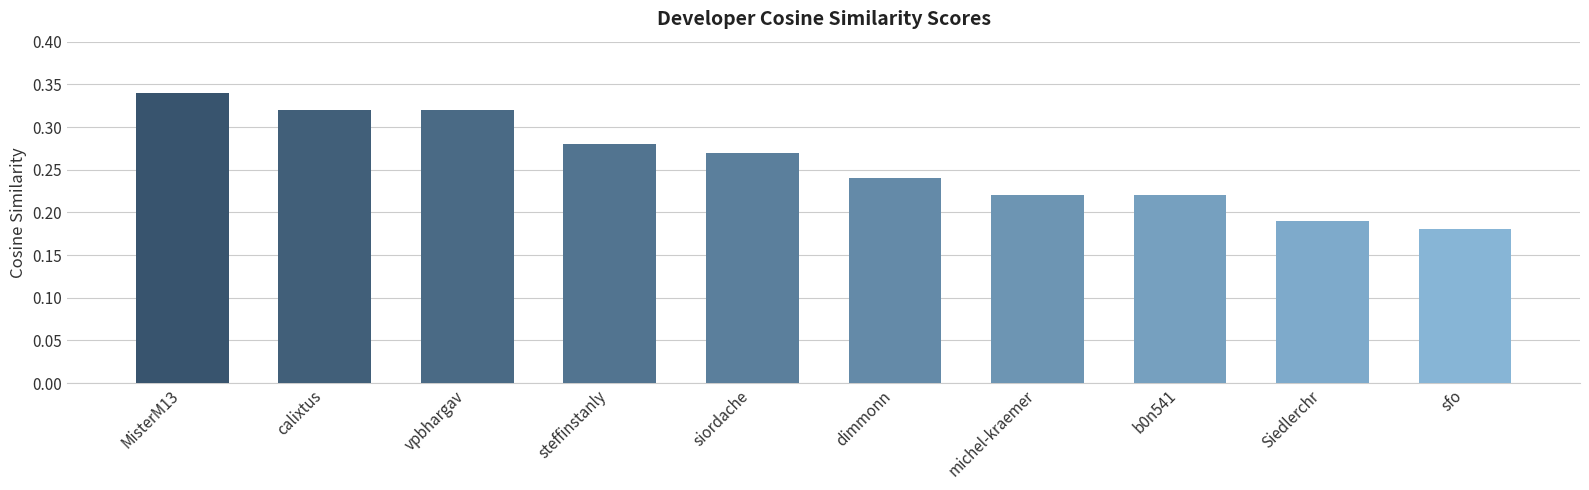

What is the label of the 9th bar from the right?

calixtus